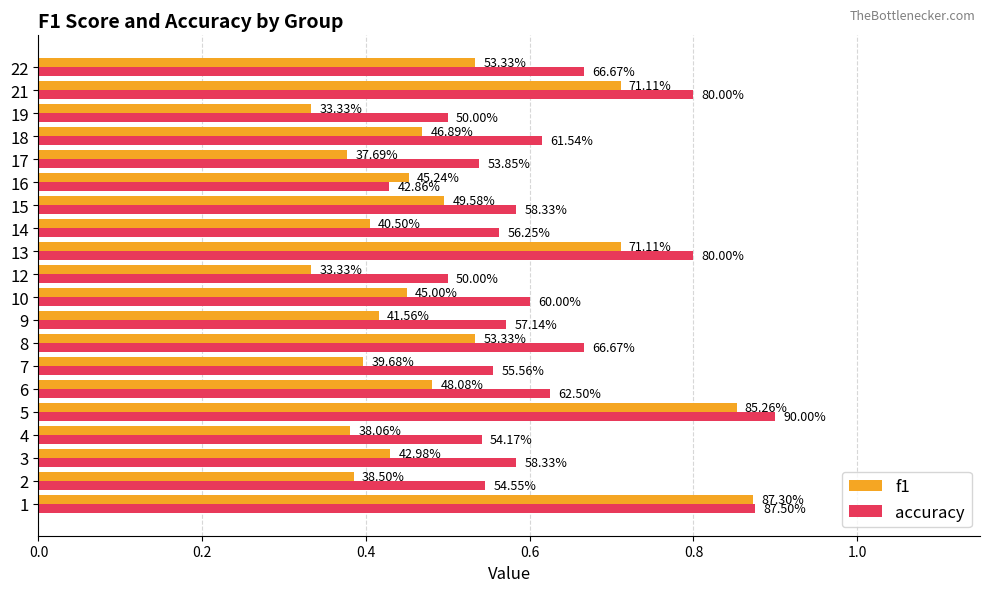

What are all the series names shown in the legend?

f1, accuracy